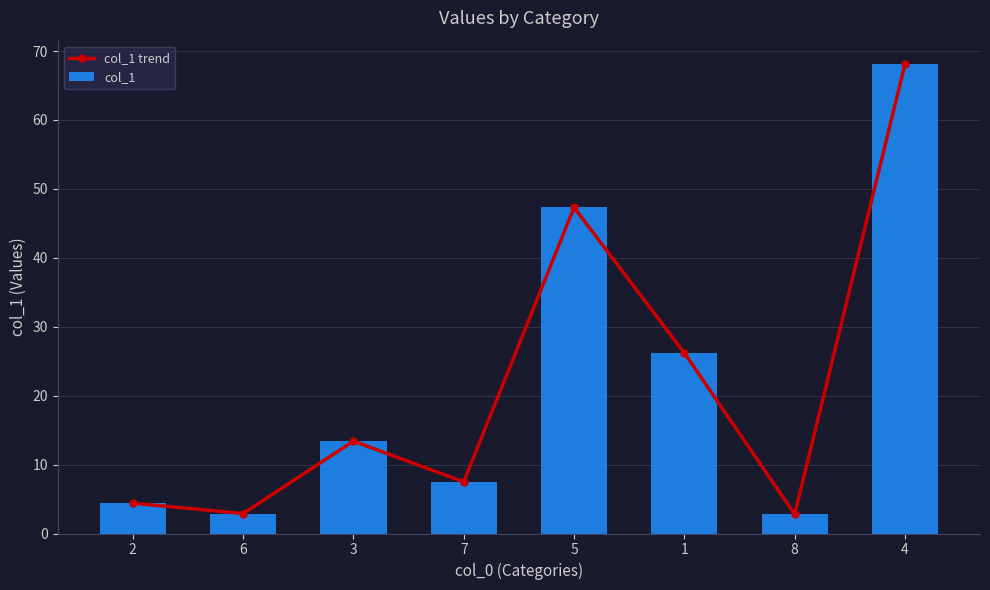

Read the col_1 value at 5.

47.3